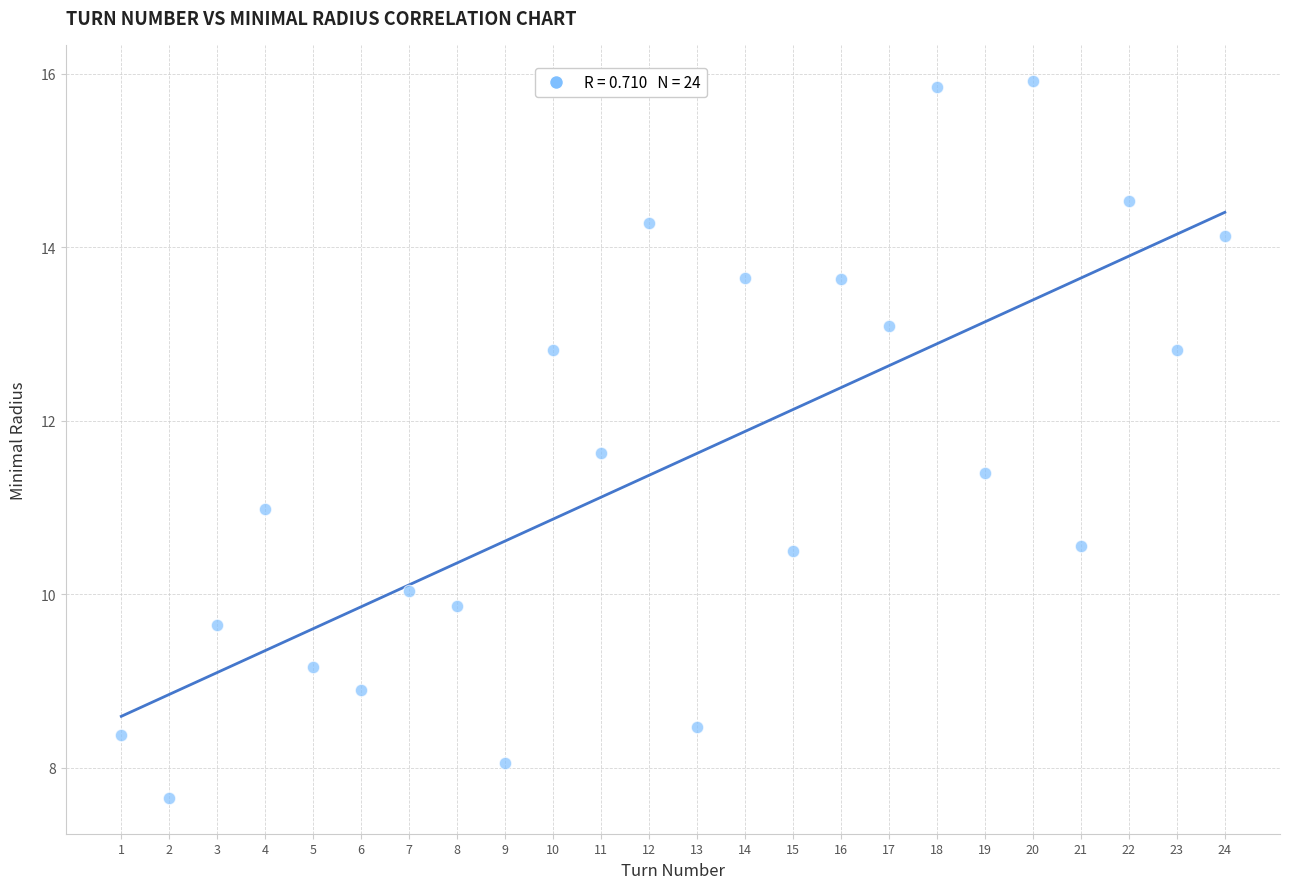

What is the range of Y values (max minus min)?

8.3